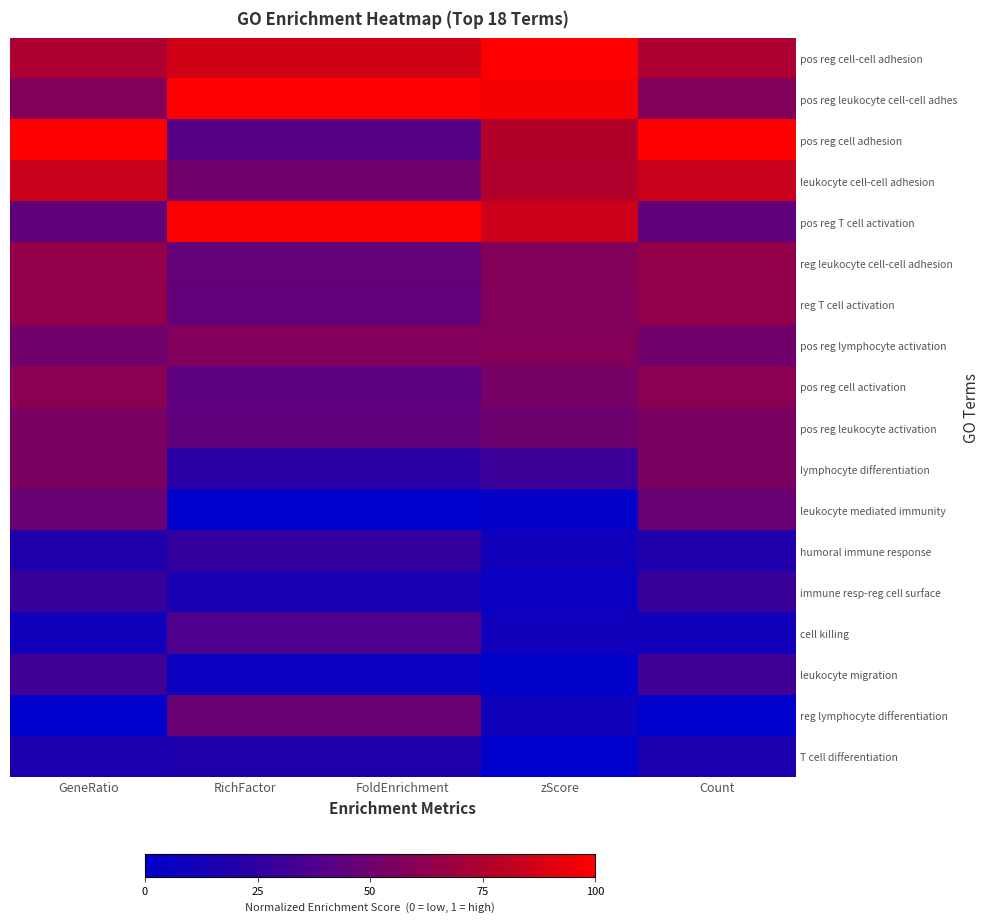

Reading right to left, transcribe all the data shown in this chart.

pos reg cell-cell adhesion: Count=0.7	zScore=1.0	FoldEnrichment=0.9	RichFactor=0.9	GeneRatio=0.7
pos reg leukocyte cell-cell adhes: Count=0.6	zScore=1.0	FoldEnrichment=1.0	RichFactor=1.0	GeneRatio=0.6
pos reg cell adhesion: Count=1.0	zScore=0.8	FoldEnrichment=0.4	RichFactor=0.4	GeneRatio=1.0
leukocyte cell-cell adhesion: Count=0.8	zScore=0.8	FoldEnrichment=0.5	RichFactor=0.5	GeneRatio=0.8
pos reg T cell activation: Count=0.5	zScore=0.9	FoldEnrichment=1.0	RichFactor=1.0	GeneRatio=0.5
reg leukocyte cell-cell adhesion: Count=0.6	zScore=0.6	FoldEnrichment=0.5	RichFactor=0.5	GeneRatio=0.6
reg T cell activation: Count=0.6	zScore=0.6	FoldEnrichment=0.5	RichFactor=0.5	GeneRatio=0.6
pos reg lymphocyte activation: Count=0.5	zScore=0.6	FoldEnrichment=0.6	RichFactor=0.6	GeneRatio=0.5
pos reg cell activation: Count=0.6	zScore=0.5	FoldEnrichment=0.4	RichFactor=0.4	GeneRatio=0.6
pos reg leukocyte activation: Count=0.5	zScore=0.5	FoldEnrichment=0.4	RichFactor=0.4	GeneRatio=0.5
lymphocyte differentiation: Count=0.5	zScore=0.3	FoldEnrichment=0.2	RichFactor=0.2	GeneRatio=0.5
leukocyte mediated immunity: Count=0.5	zScore=0.0	FoldEnrichment=0.0	RichFactor=0.0	GeneRatio=0.5
humoral immune response: Count=0.2	zScore=0.1	FoldEnrichment=0.3	RichFactor=0.3	GeneRatio=0.2
immune resp-reg cell surface: Count=0.3	zScore=0.1	FoldEnrichment=0.2	RichFactor=0.2	GeneRatio=0.3
cell killing: Count=0.1	zScore=0.1	FoldEnrichment=0.4	RichFactor=0.4	GeneRatio=0.1
leukocyte migration: Count=0.3	zScore=0.0	FoldEnrichment=0.1	RichFactor=0.1	GeneRatio=0.3
reg lymphocyte differentiation: Count=0.0	zScore=0.1	FoldEnrichment=0.5	RichFactor=0.5	GeneRatio=0.0
T cell differentiation: Count=0.2	zScore=0.0	FoldEnrichment=0.2	RichFactor=0.2	GeneRatio=0.2